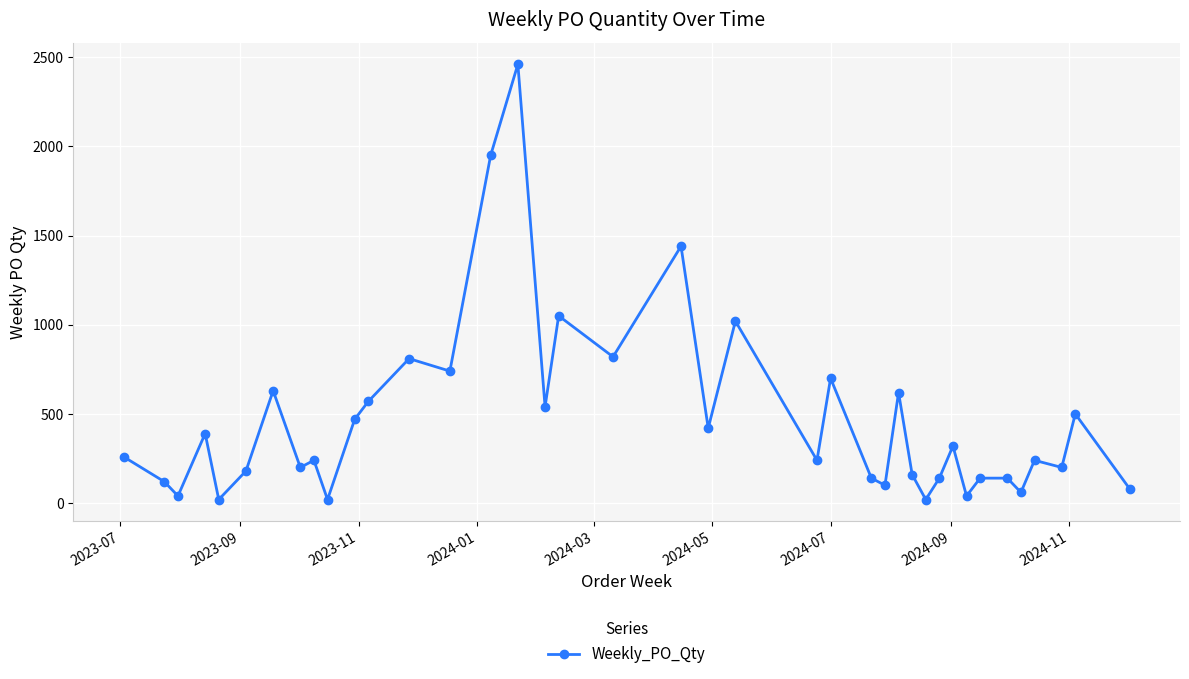

True or false: there are more than 0 points higher than both neighbors.

True